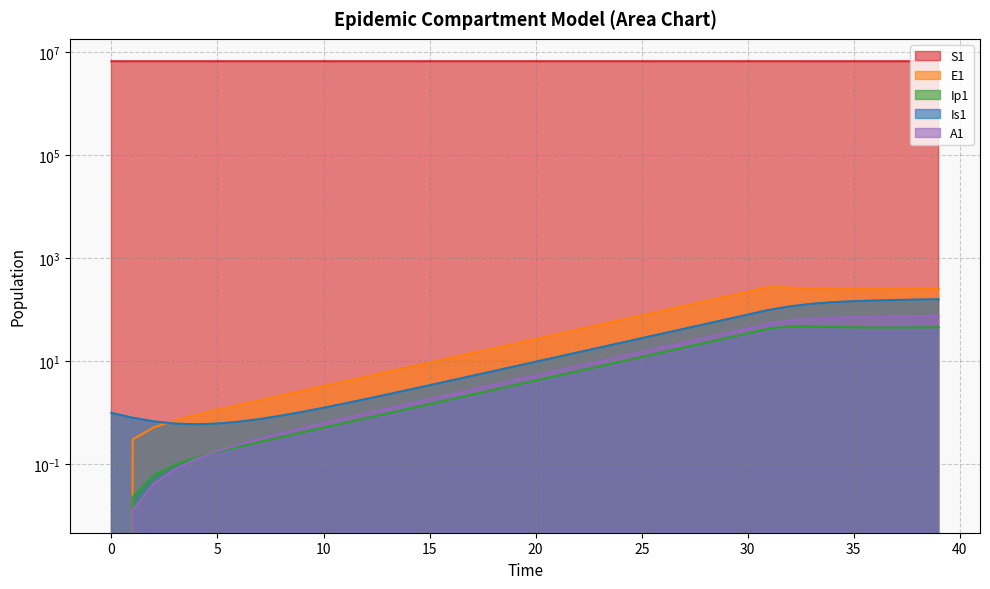

Where does the E1 series first go above 27?

20